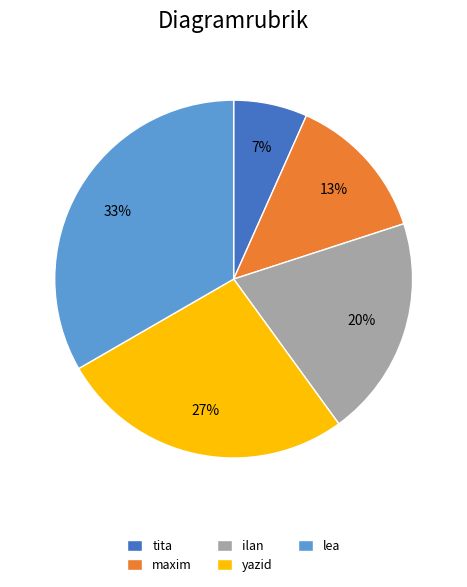

Is it true that yazid is 27% of the pie?

True